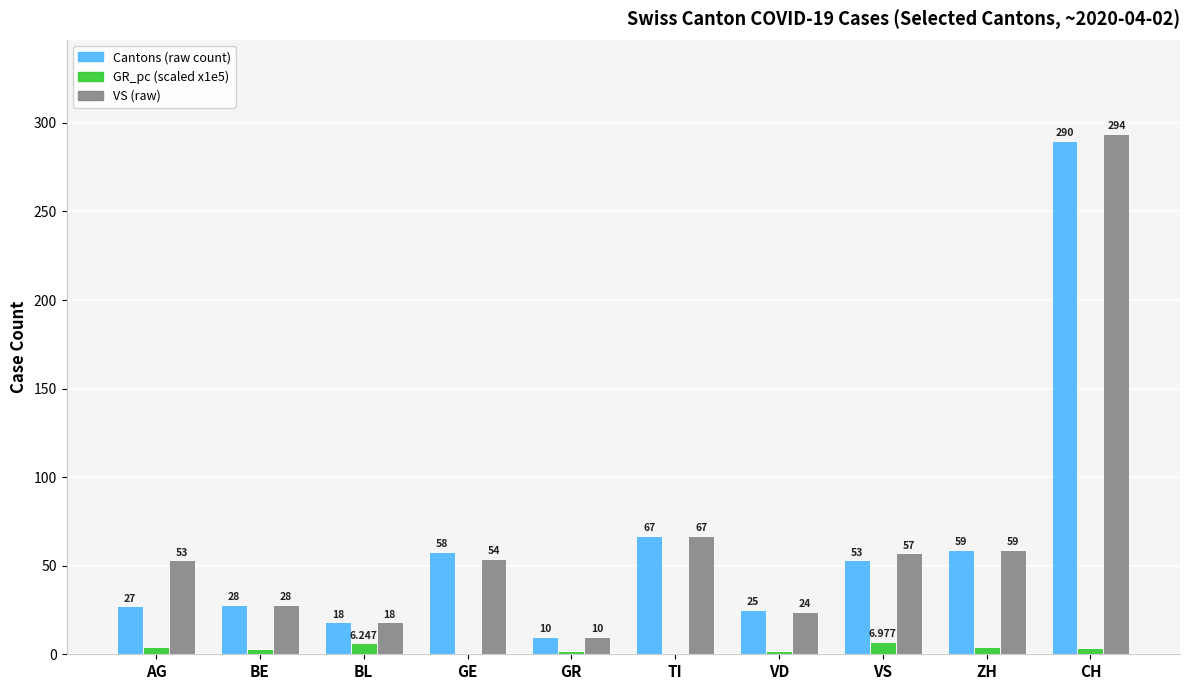

How many series are shown in this chart?

3